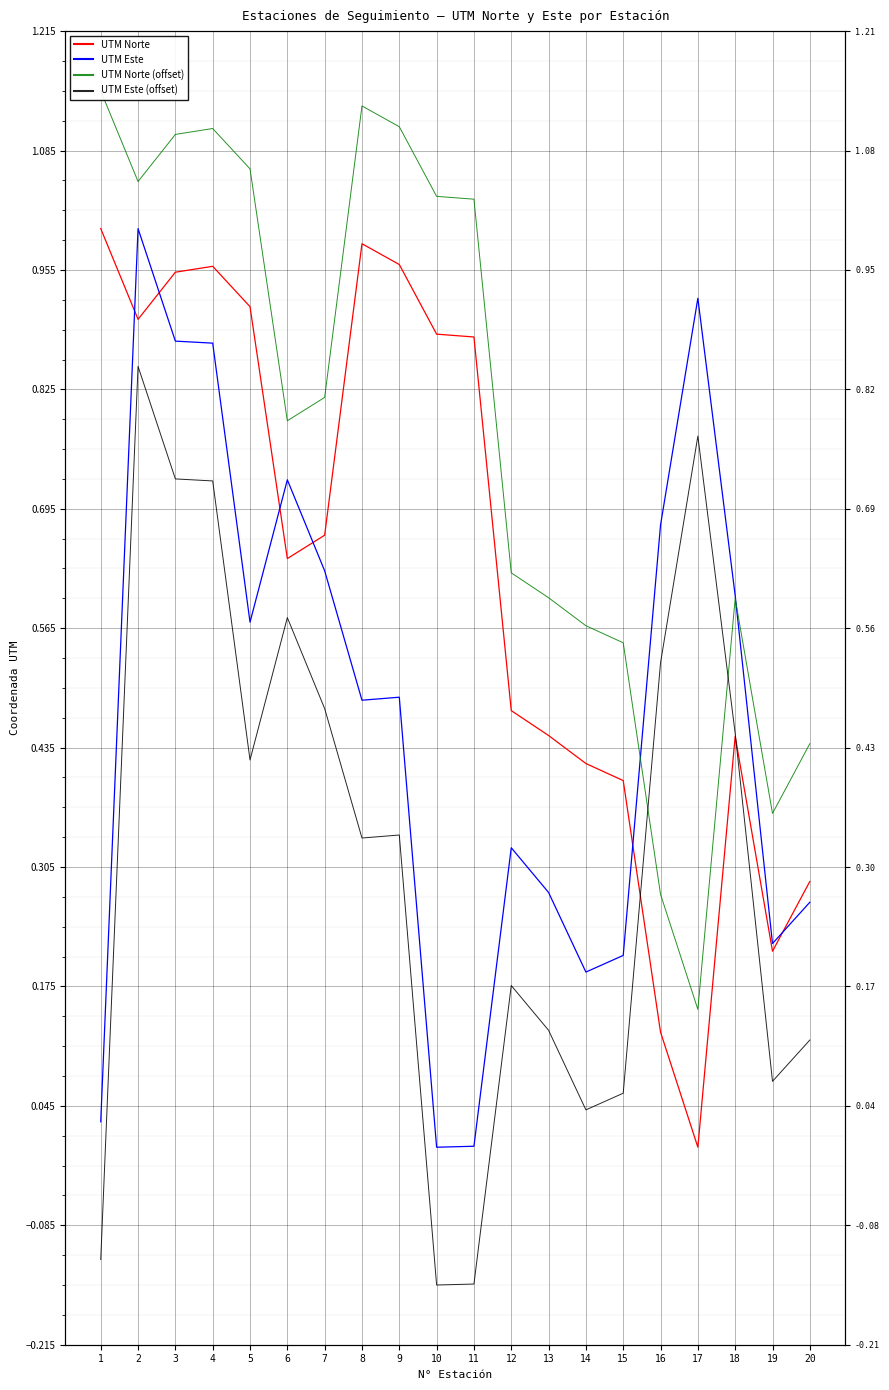

What is the total value across all series at 20?

1.1